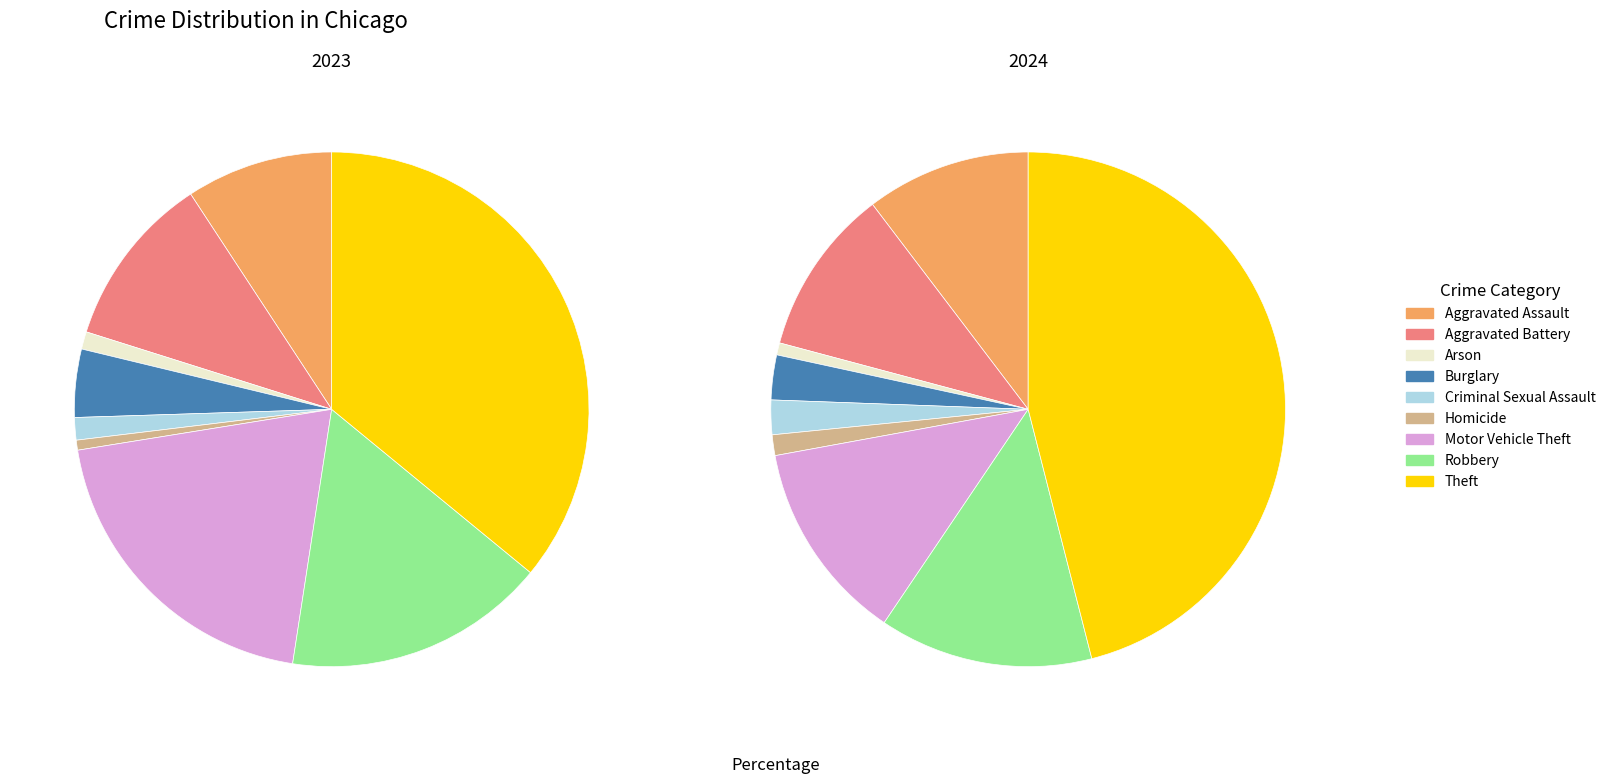

What is the smallest slice in the pie chart?

Homicide